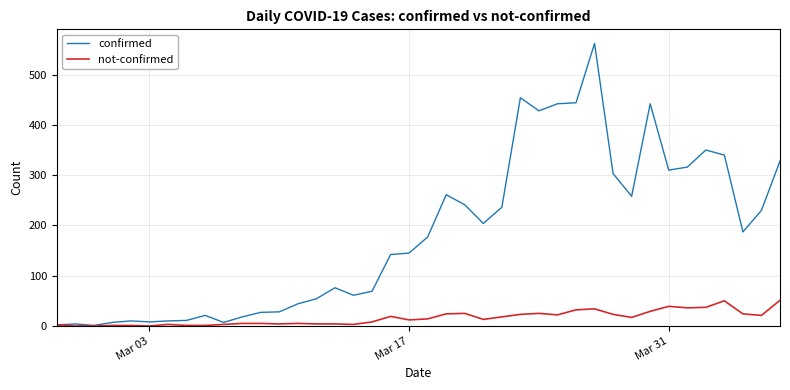

Which series has the widest spread of values?

confirmed